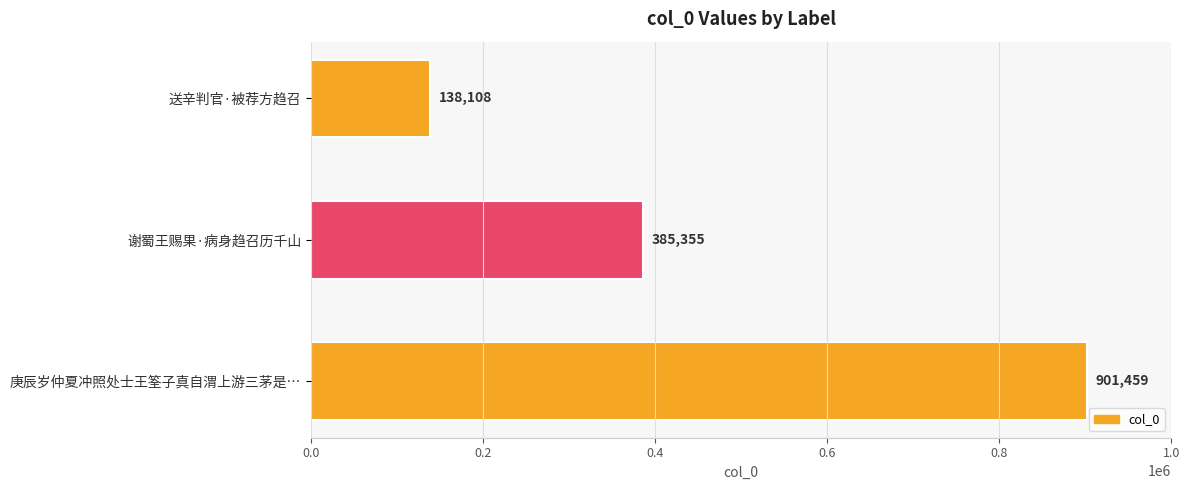

What is the difference between the second highest and minimum values?

247247